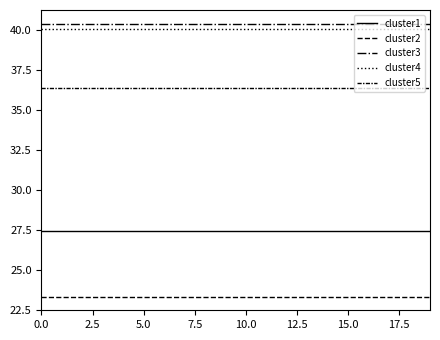

Count the number of data series in this chart.

5